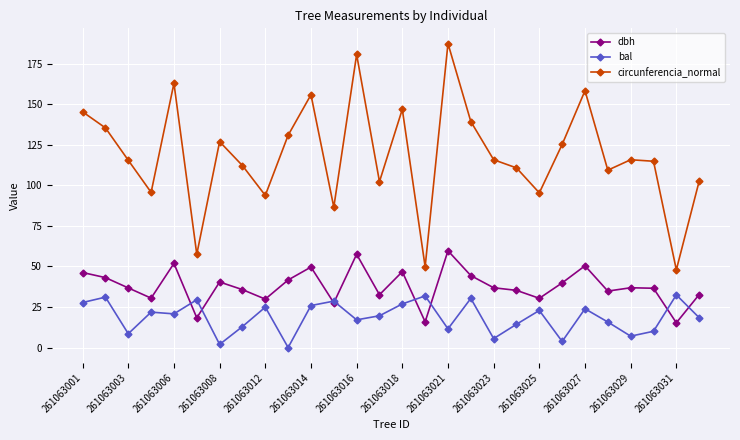

Does the chart have visible grid lines?

Yes